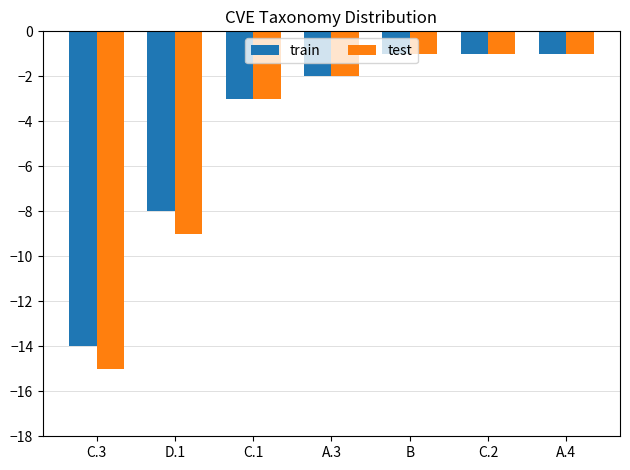

What is the total value across all series at C.1?

-6